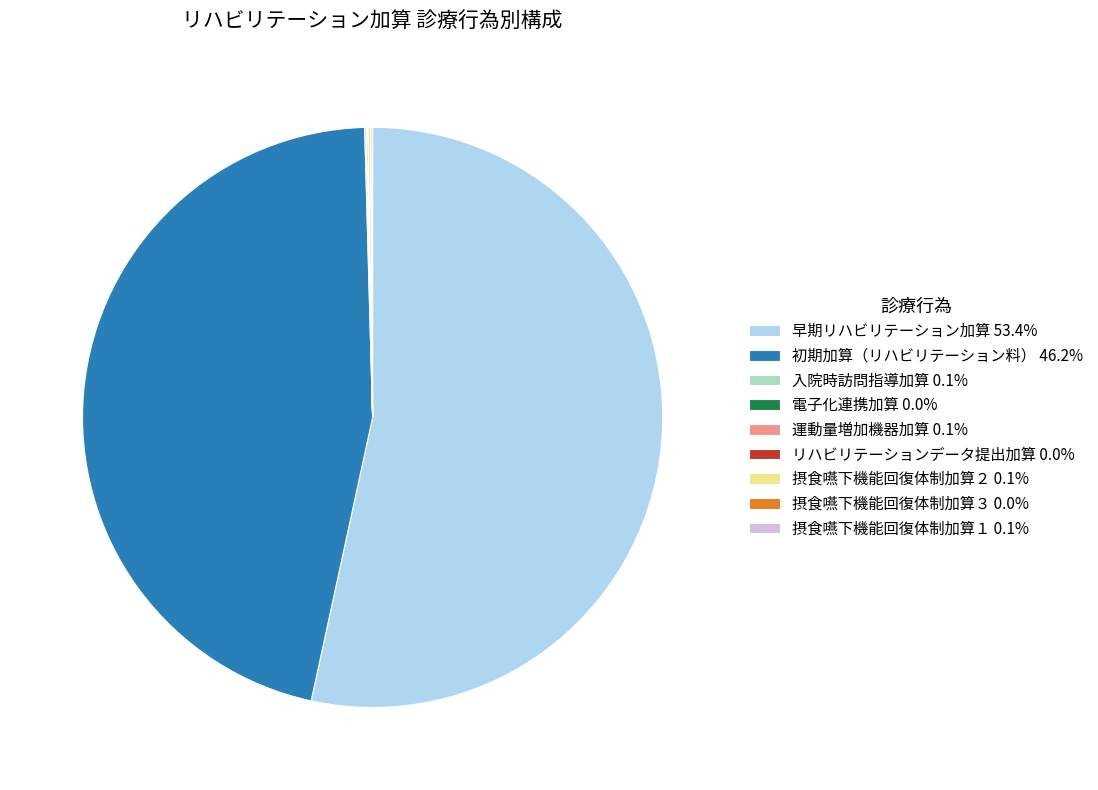

Is 初期加算（リハビリテーション料） 46.2% the majority of the pie?

No